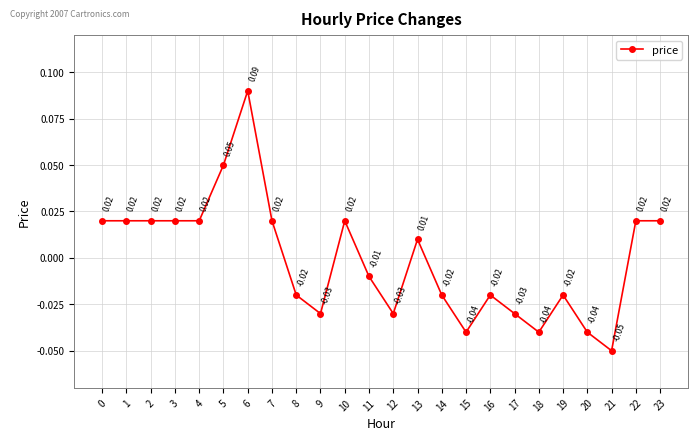

Between 9 and 21, which is larger?

9